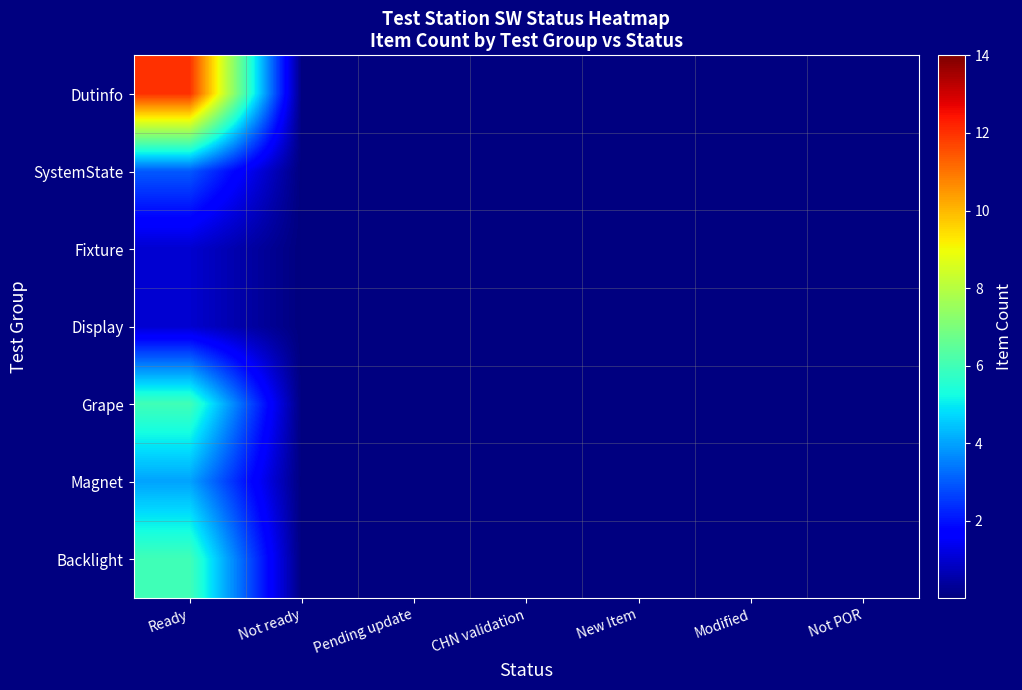

Between Ready and Modified, which series saw the biggest shift?

Dutinfo